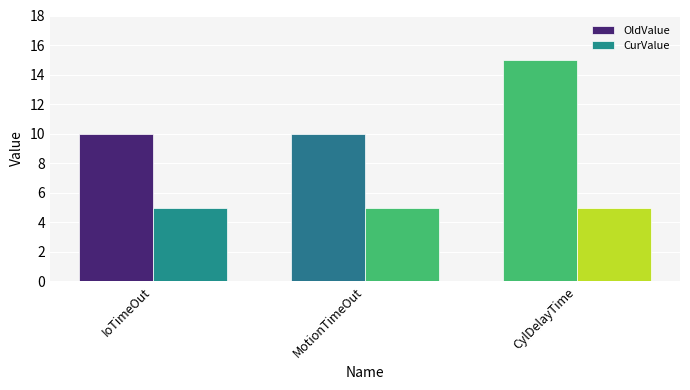

Count the number of data series in this chart.

2